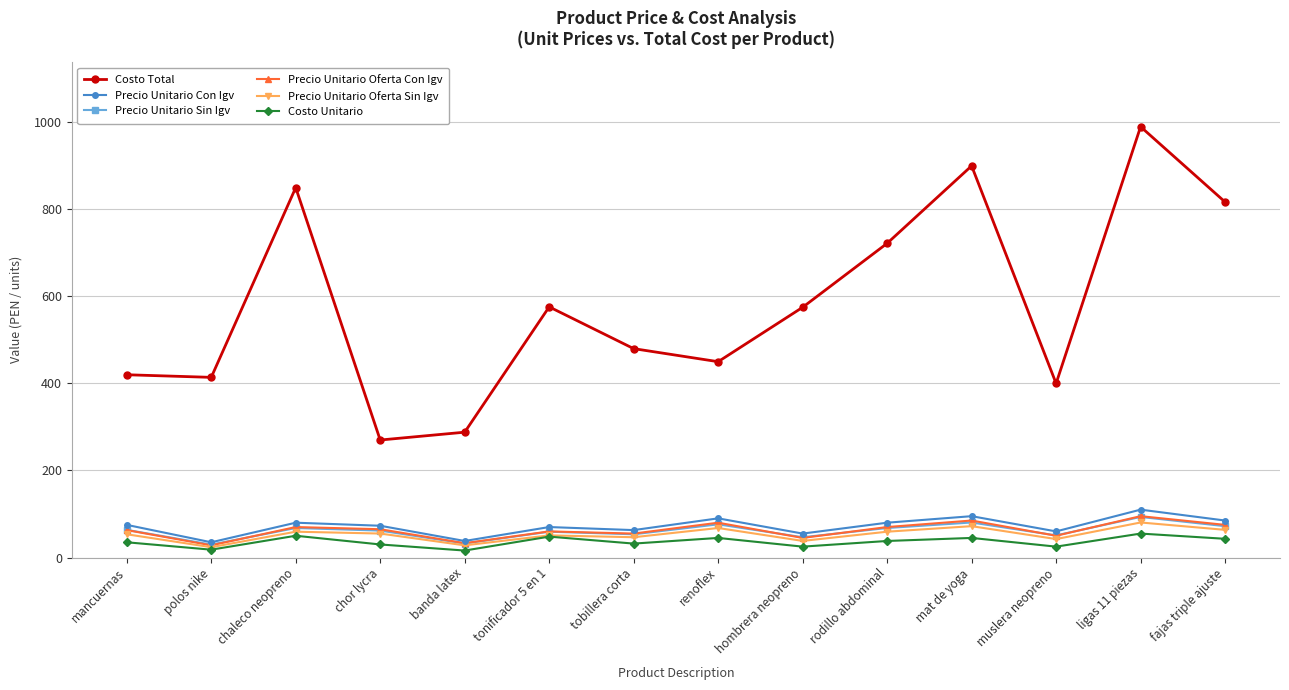

Read the Precio Unitario Oferta Sin Igv value at renoflex.

67.8